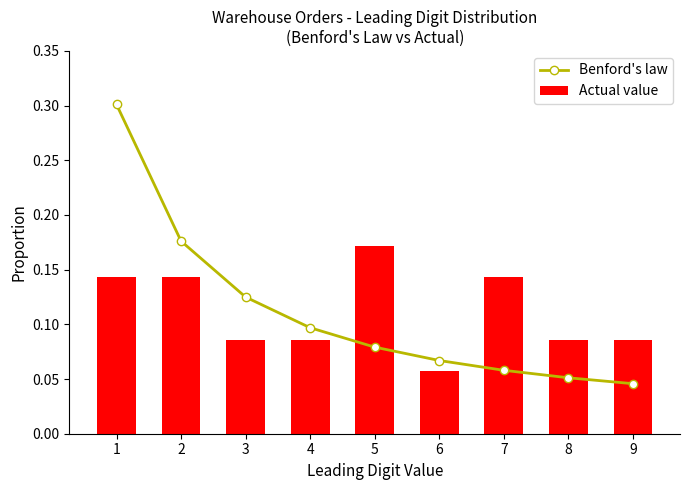

What is the sum of all Actual value values?

1.0